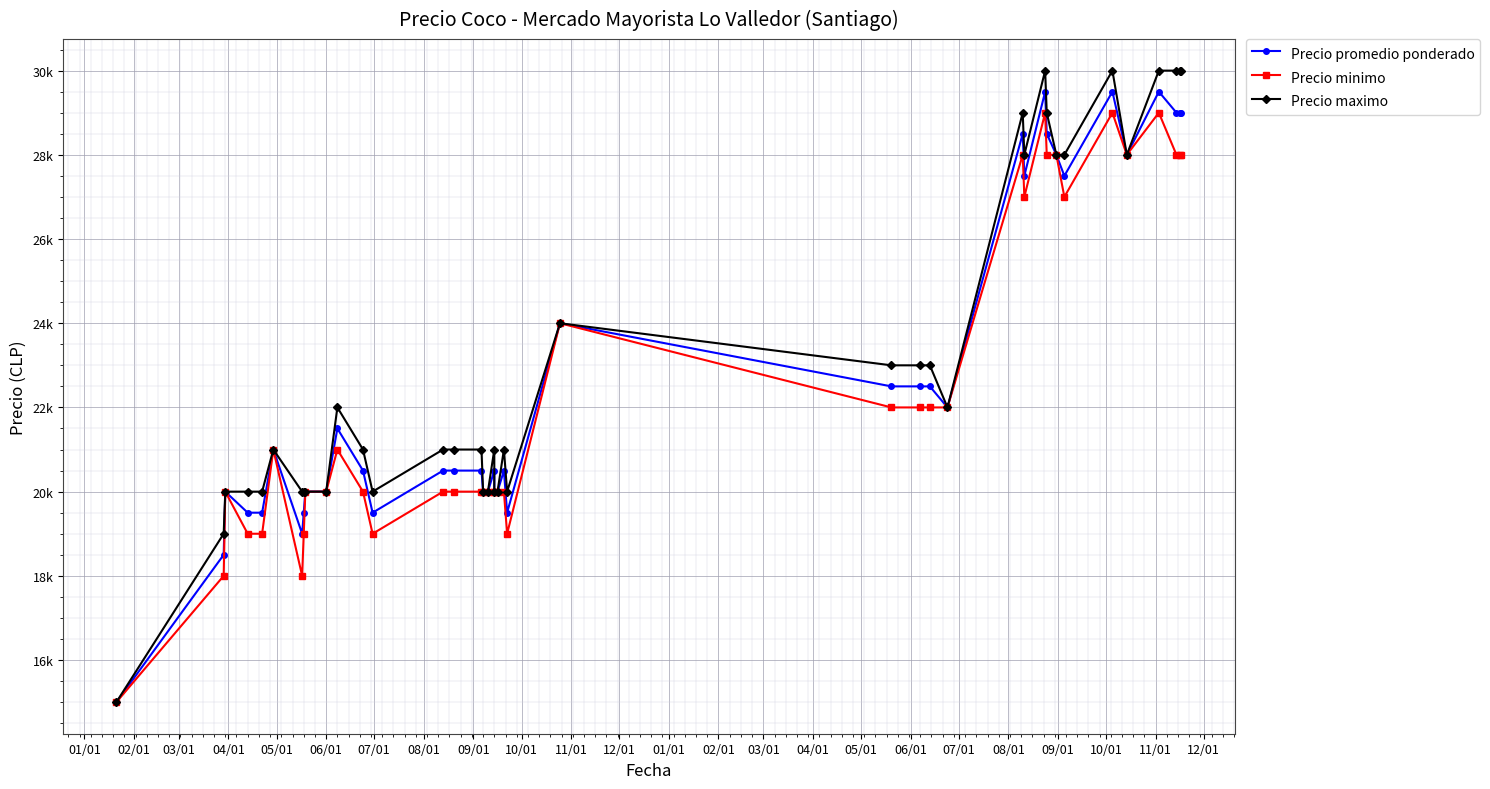

Reading left to right, transcribe all the data shown in this chart.

Precio promedio ponderado: 15000	18500	20000	19500	19500	21000	19000	19500	20000	20000	21500	20500	19500	20500	20500	20500	20000	20000	20500	20000	20000	20500	19500	24000	22500	22500	22500	22000	28500	27500	29500	28500	28000	27500	29500	28000	29500	29000	29000	29000
Precio minimo: 15000	18000	20000	19000	19000	21000	18000	19000	20000	20000	21000	20000	19000	20000	20000	20000	20000	20000	20000	20000	20000	20000	19000	24000	22000	22000	22000	22000	28000	27000	29000	28000	28000	27000	29000	28000	29000	28000	28000	28000
Precio maximo: 15000	19000	20000	20000	20000	21000	20000	20000	20000	20000	22000	21000	20000	21000	21000	21000	20000	20000	21000	20000	20000	21000	20000	24000	23000	23000	23000	22000	29000	28000	30000	29000	28000	28000	30000	28000	30000	30000	30000	30000